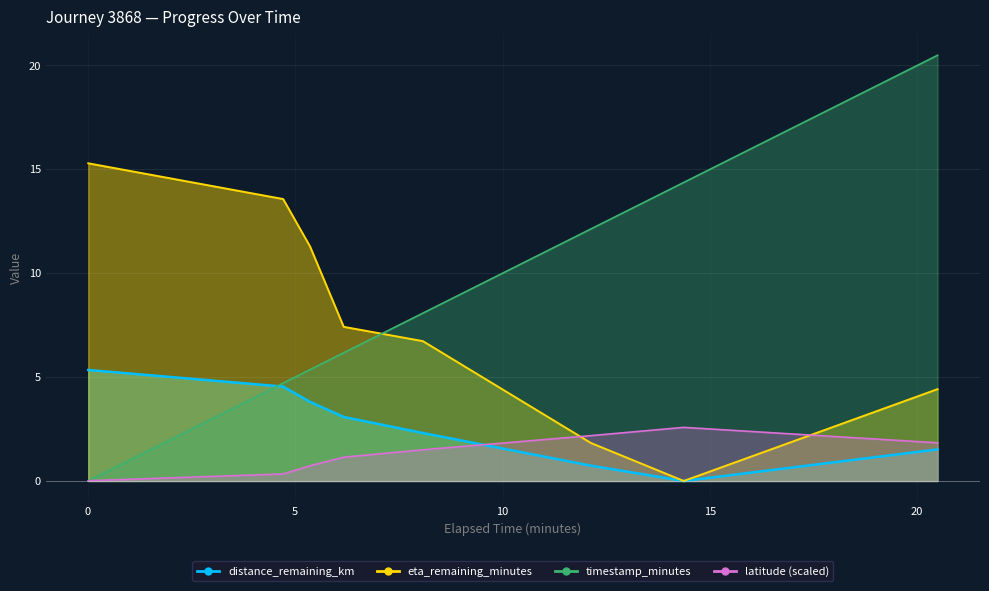

Is the value of eta_remaining_minutes at 6.17 greater than the value of timestamp_minutes at 20.49?

No